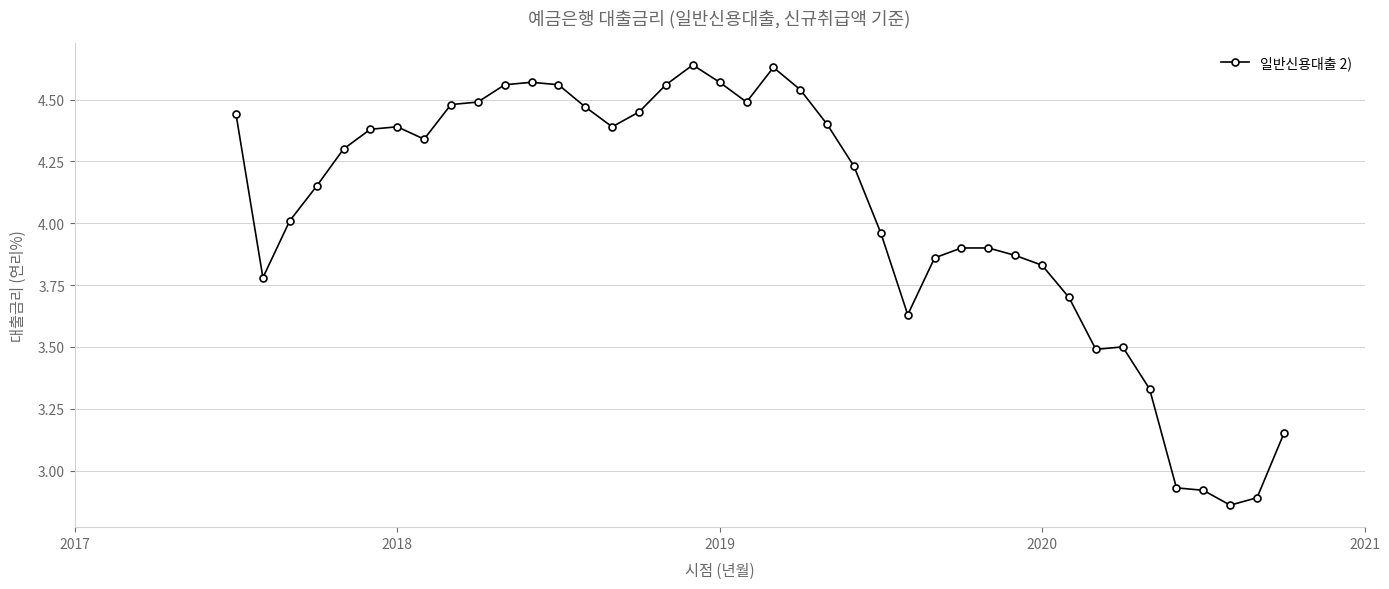

What is the difference between the maximum and minimum values?

1.8